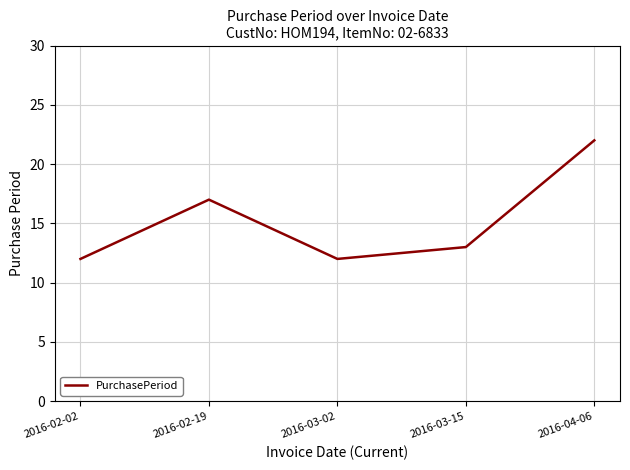

True or false: the data shows 21 at 2016-03-15.

False